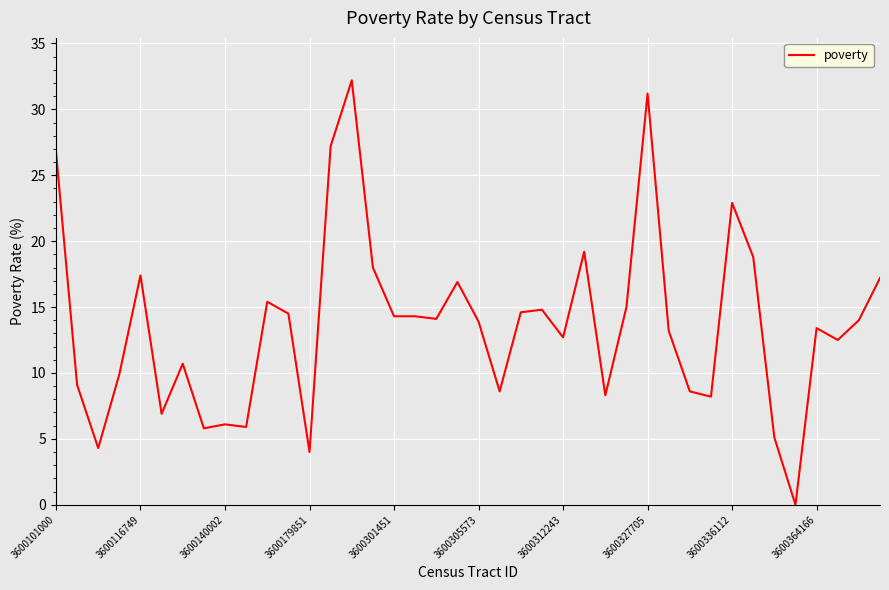

What is the difference between the maximum and minimum values?

32.2